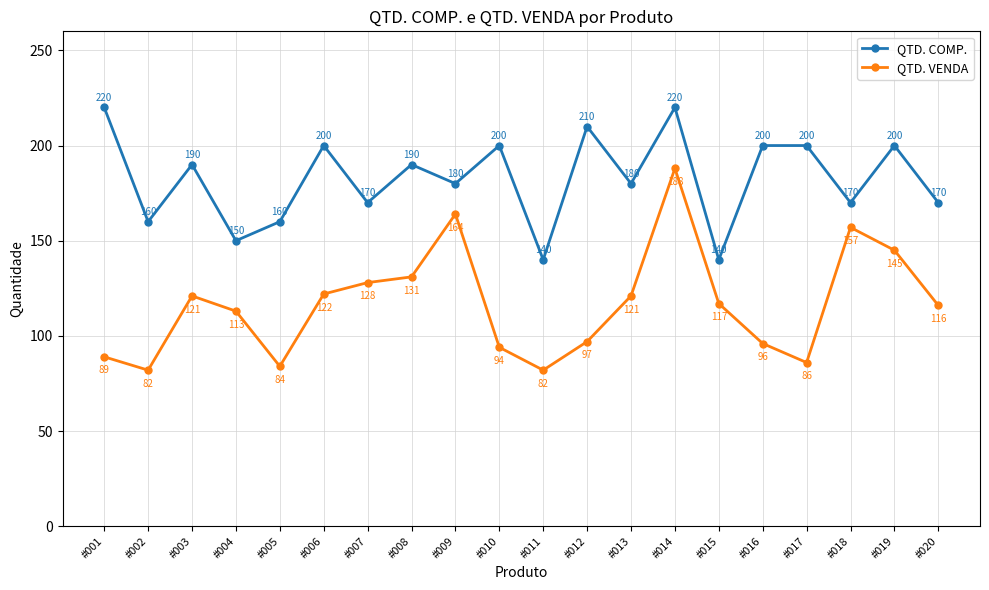

What is the greatest value displayed?

220